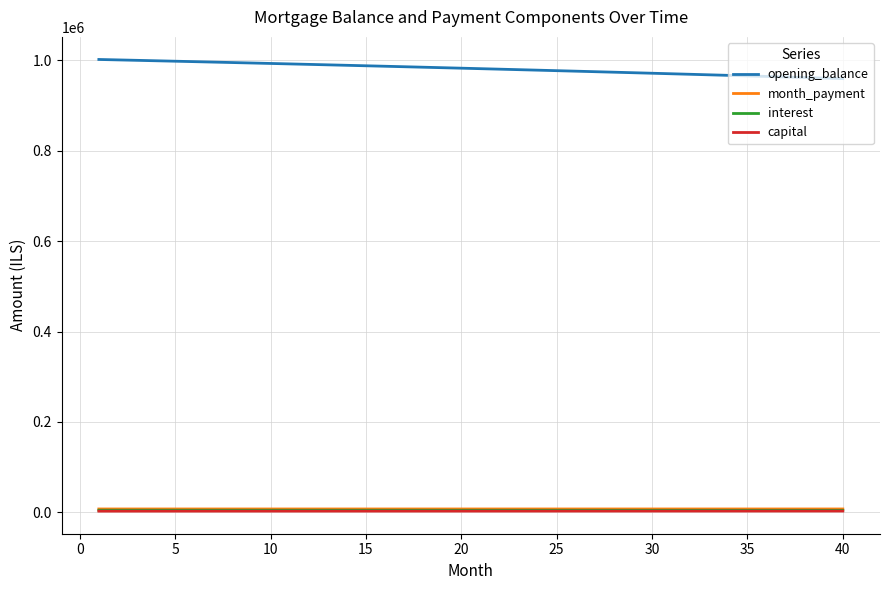

True or false: interest and opening_balance intersect in this chart.

False